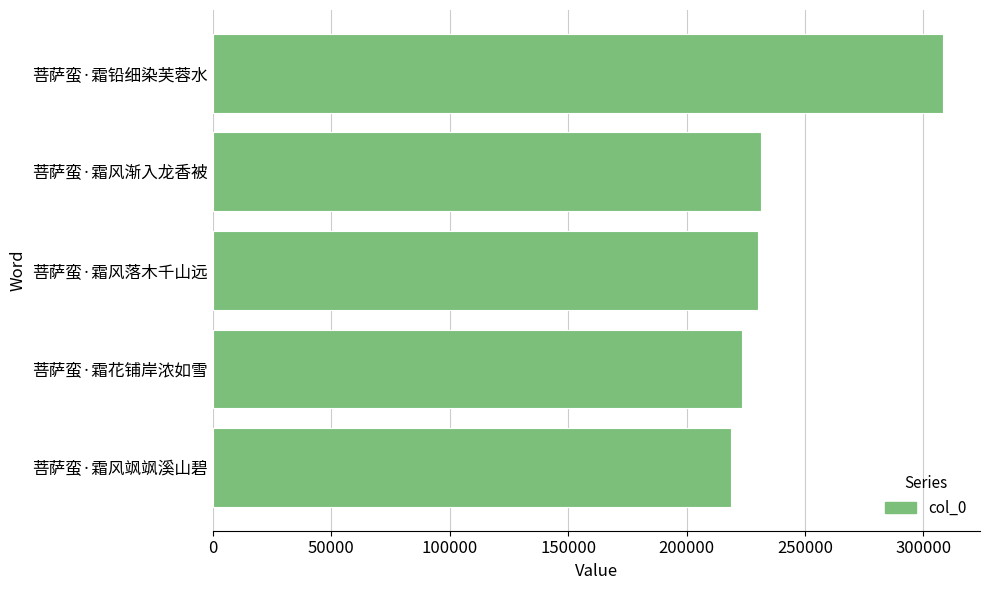

What is the greatest value displayed?

308546